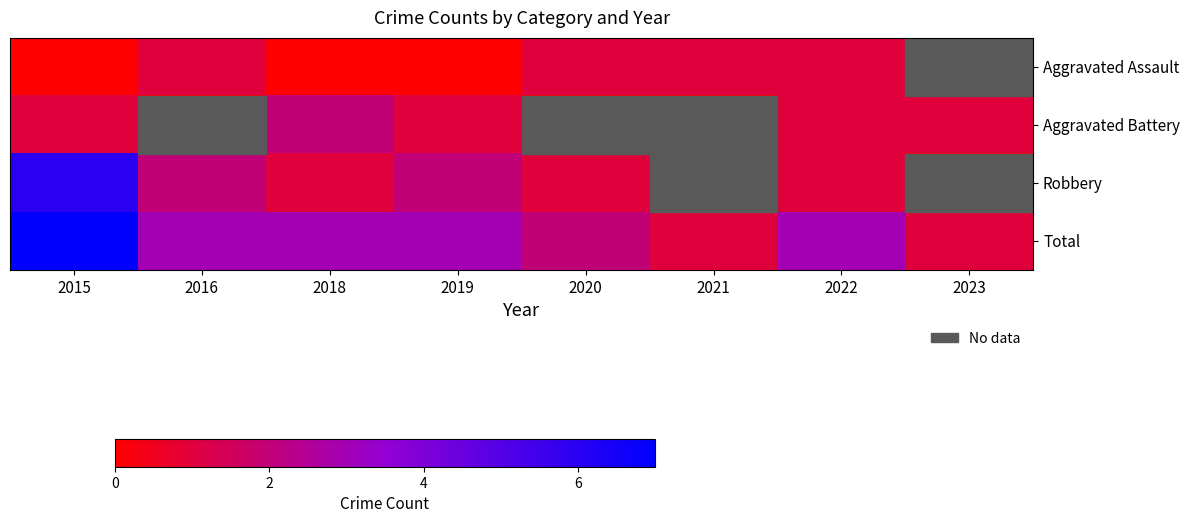

Which series changed the most between 2021 and 2022?

Total